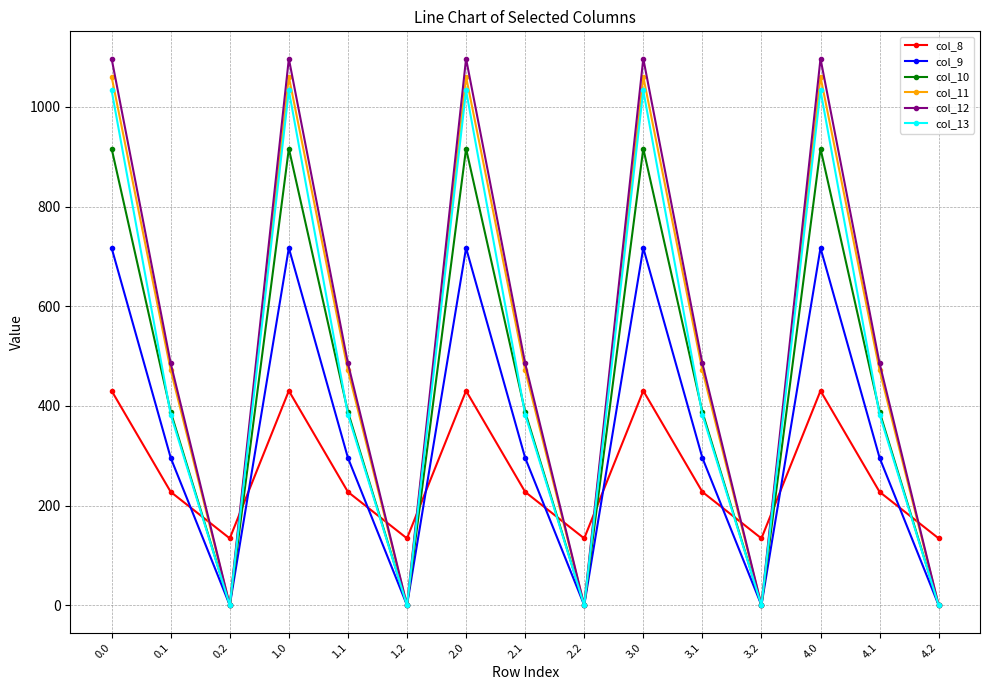

What is the spread (max minus min) of values at 4.1?

257.9